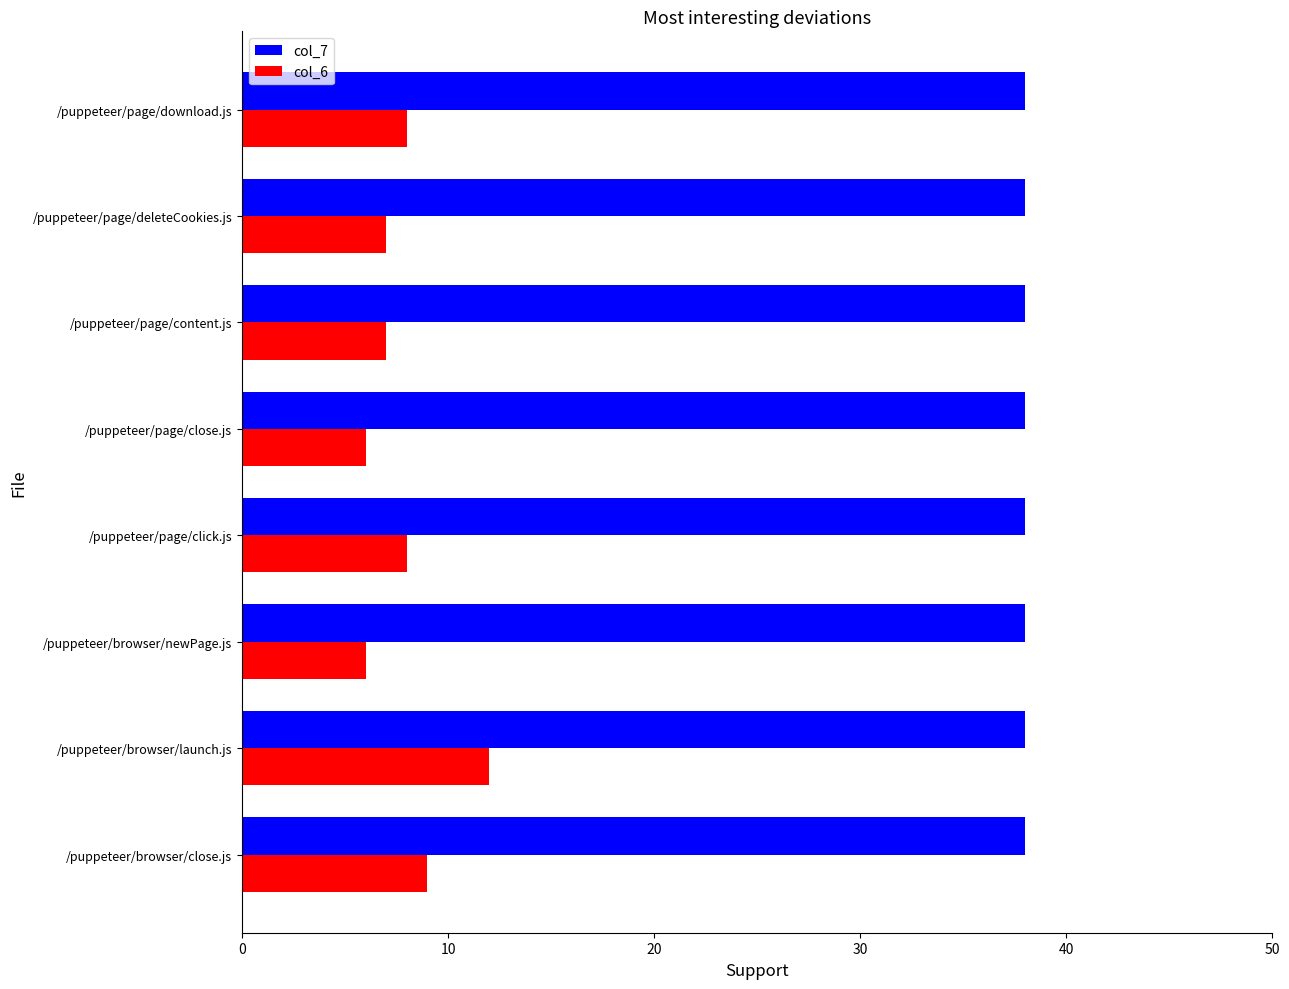

What is the total value across all series at /puppeteer/browser/close.js?

47